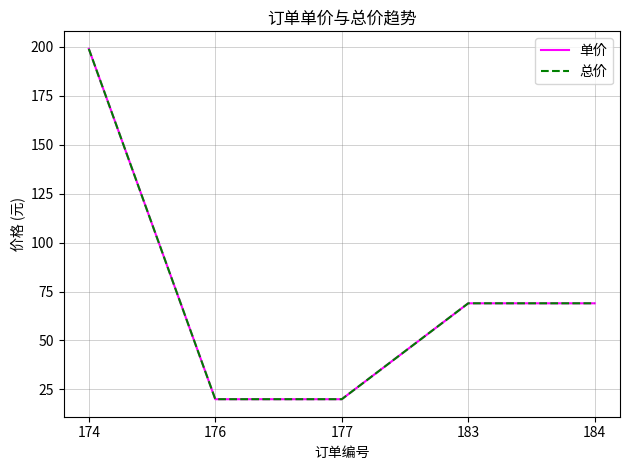

Does the chart display data point markers on the line(s)?

No